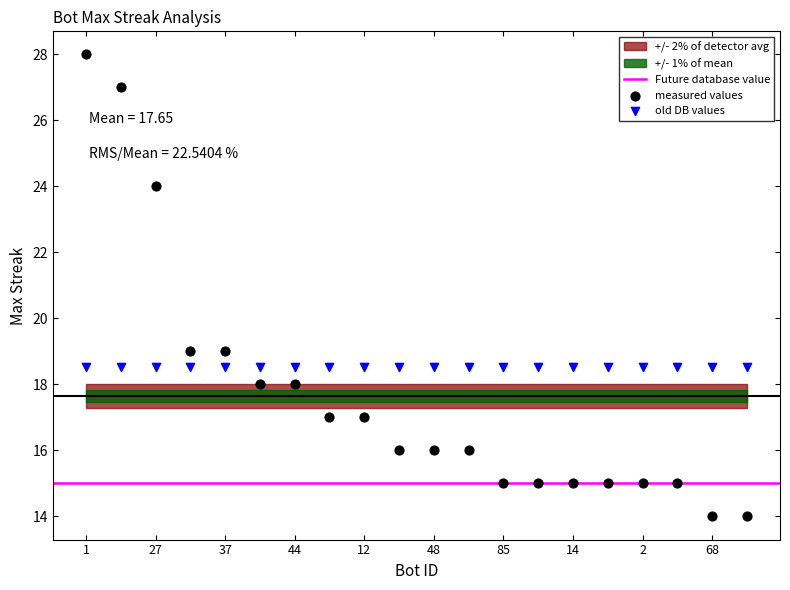

Which series contains the lowest Y value?

measured values